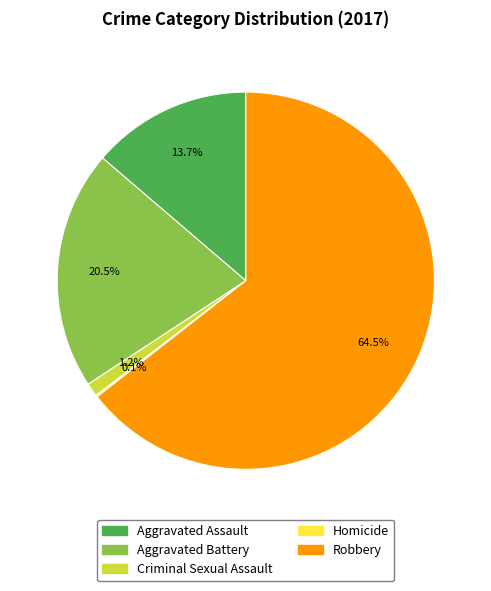

What percentage is NOT represented by Robbery?

35.5%